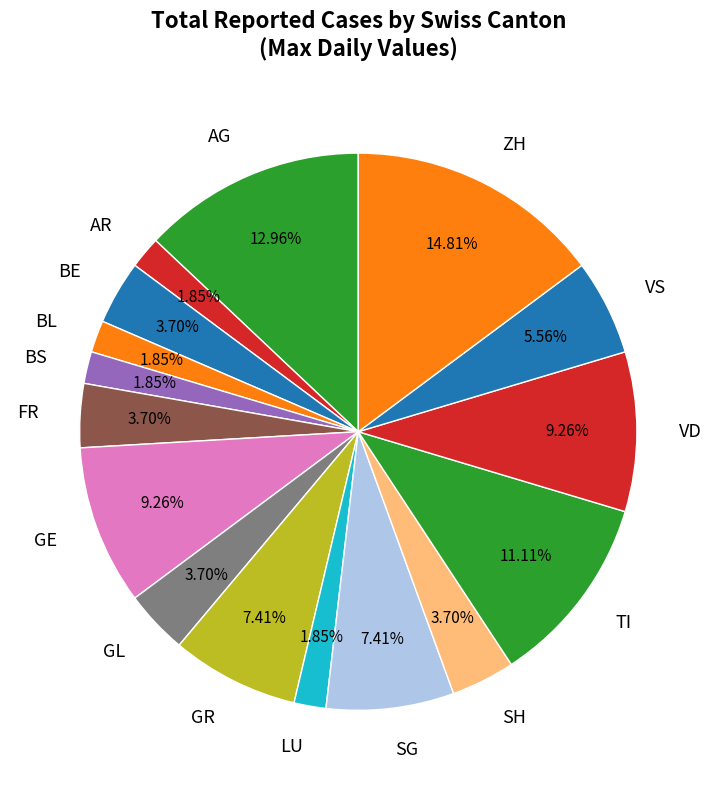

Do GR and GL together represent more than half of the pie?

No